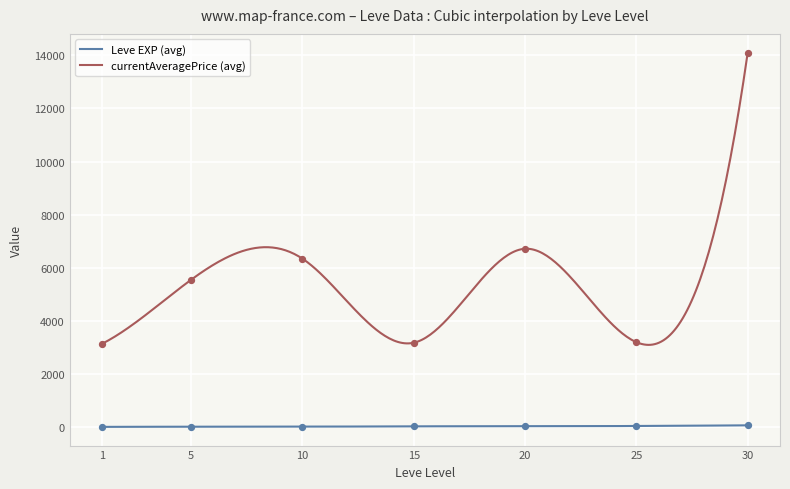

True or false: Leve EXP (avg) and currentAveragePrice (avg) cross at least once.

False